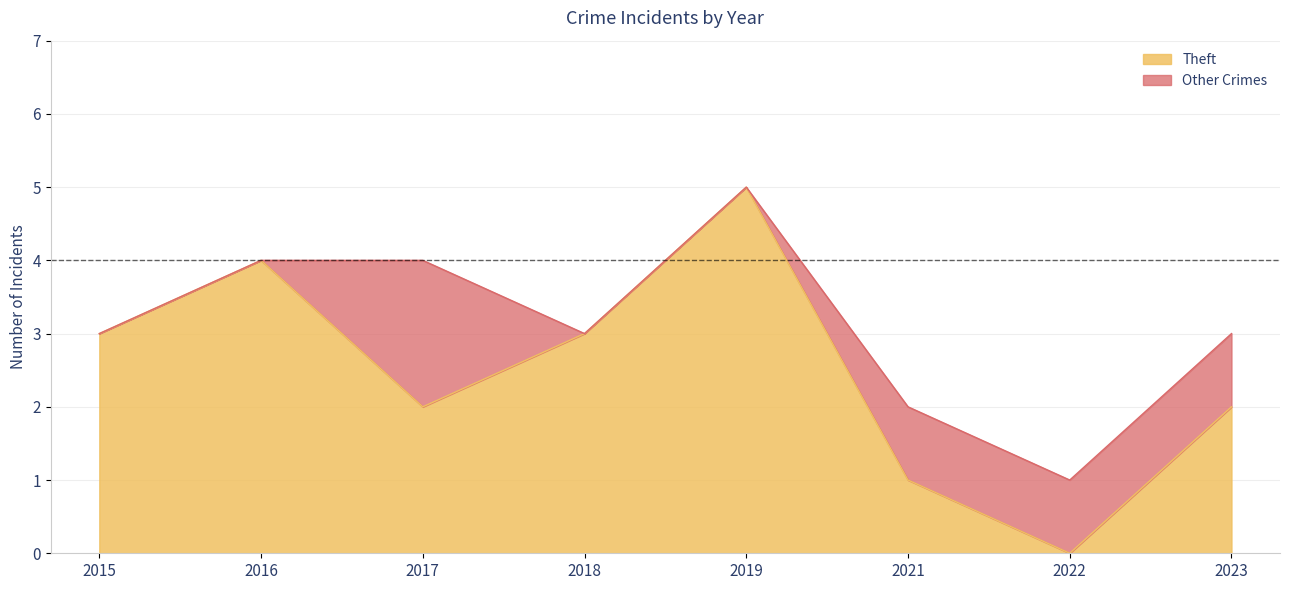

What is the value of the 1st point from the left?

3